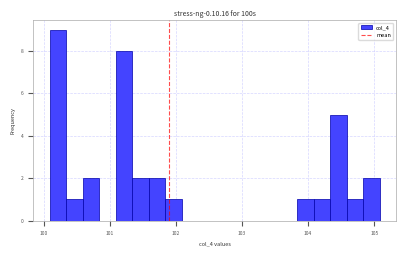

Around what value on the x-axis is the tallest bar? Give the approximate position of its centre, as read against the axis.

100.2